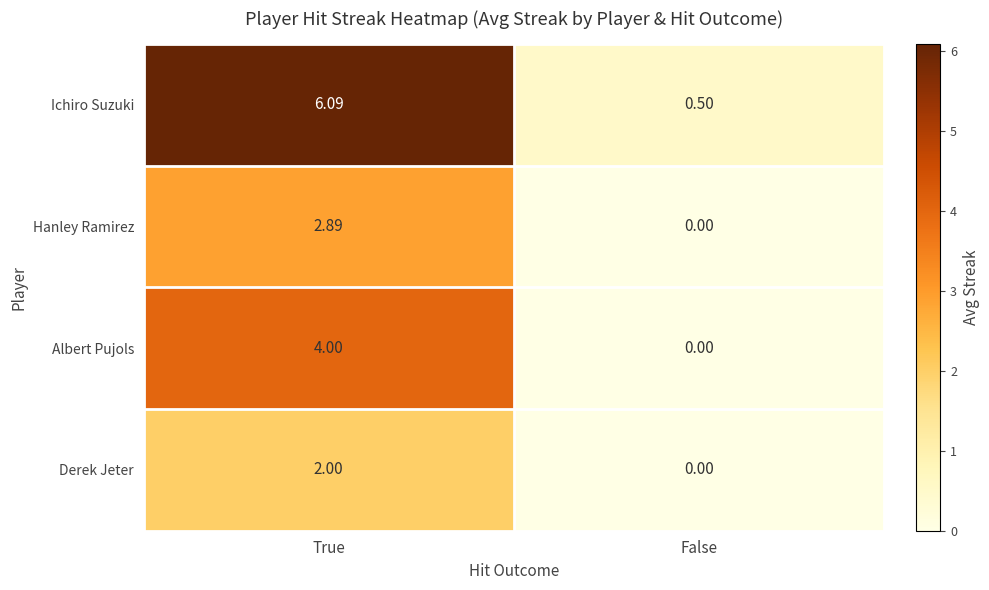

Rank the series by their average value, from highest to lowest.

Ichiro Suzuki, Albert Pujols, Hanley Ramirez, Derek Jeter